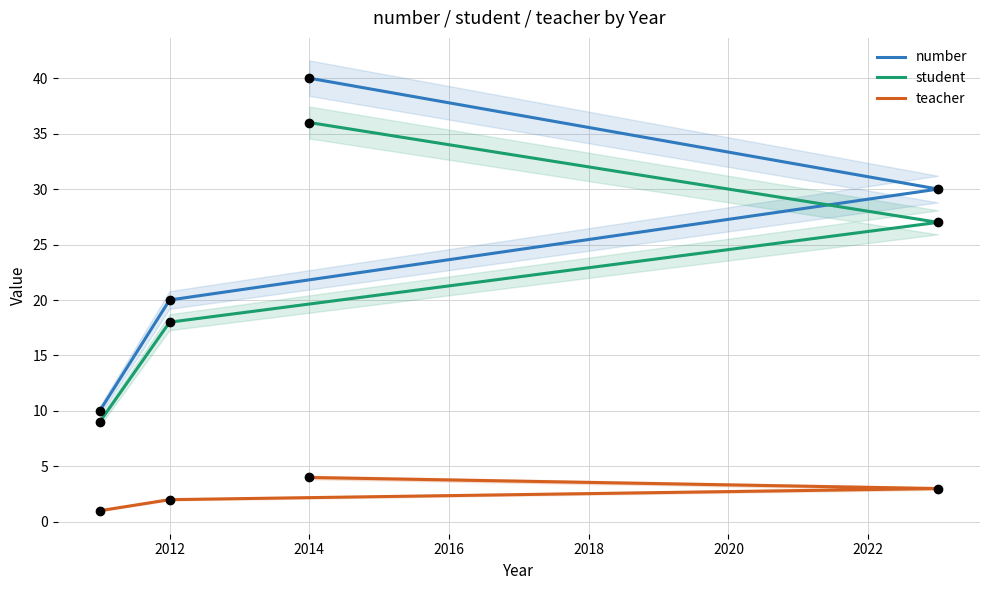

What are all the series names shown in the legend?

number, student, teacher